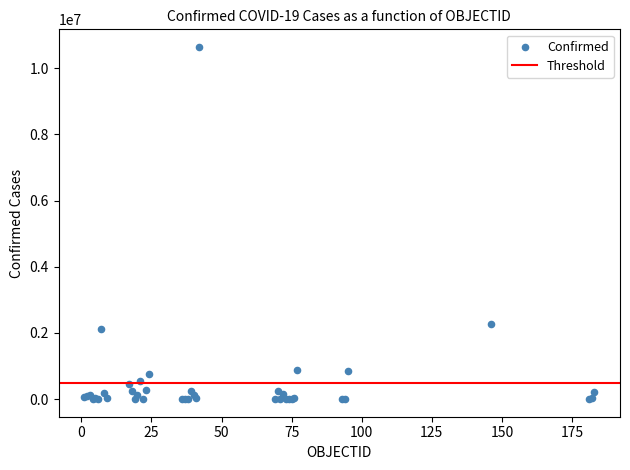

What Y value in the scatter plot is closest to 5323556?

2259599